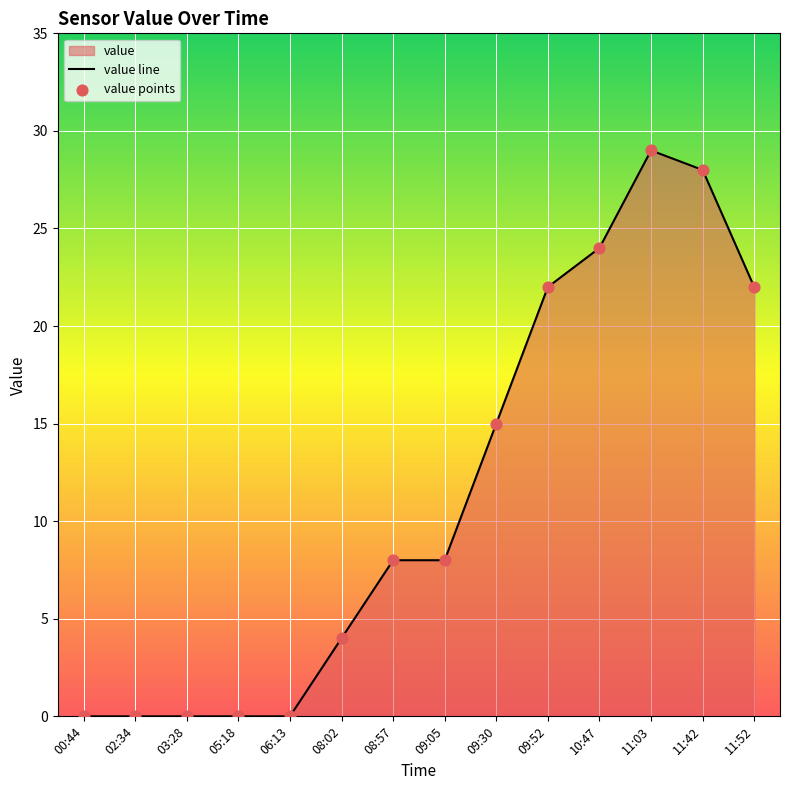

What is the change in value from 10:47 to 11:03?

+5